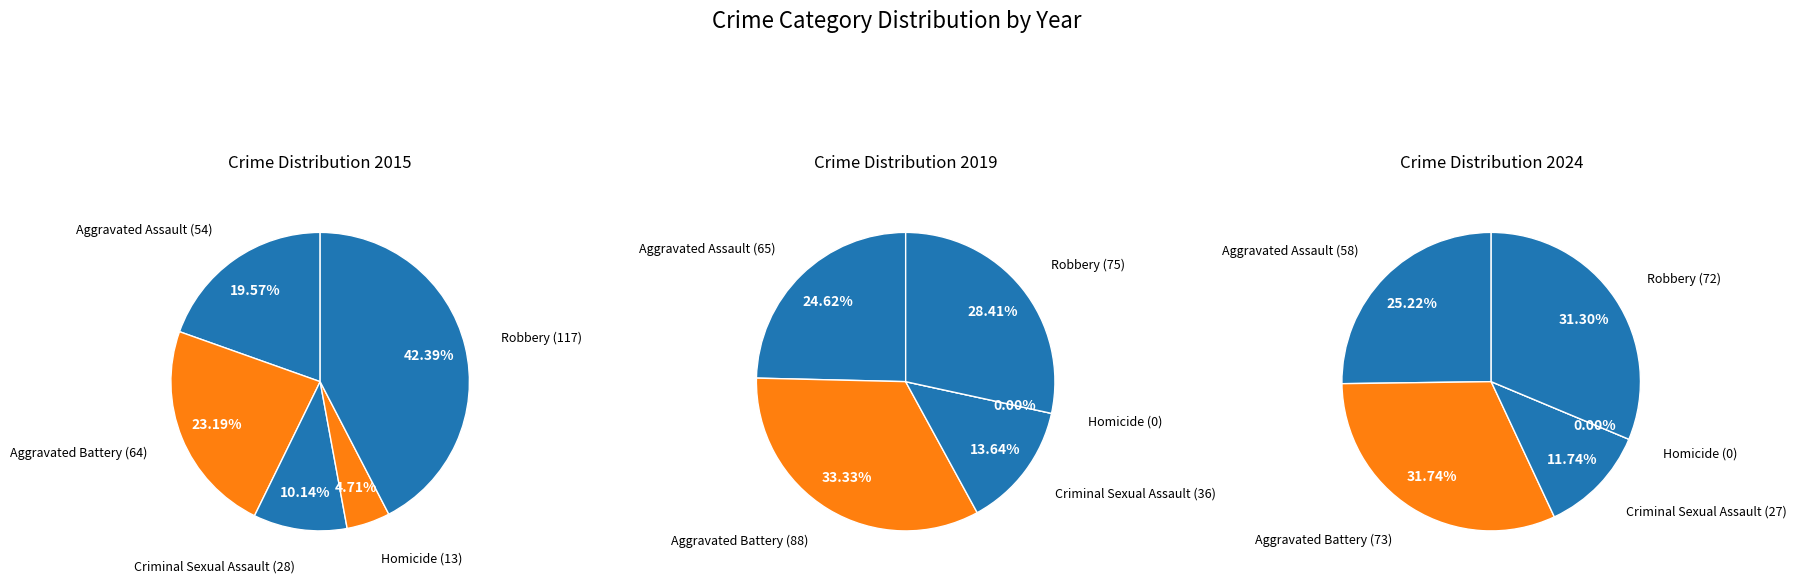

How many segments does this pie chart have?

5